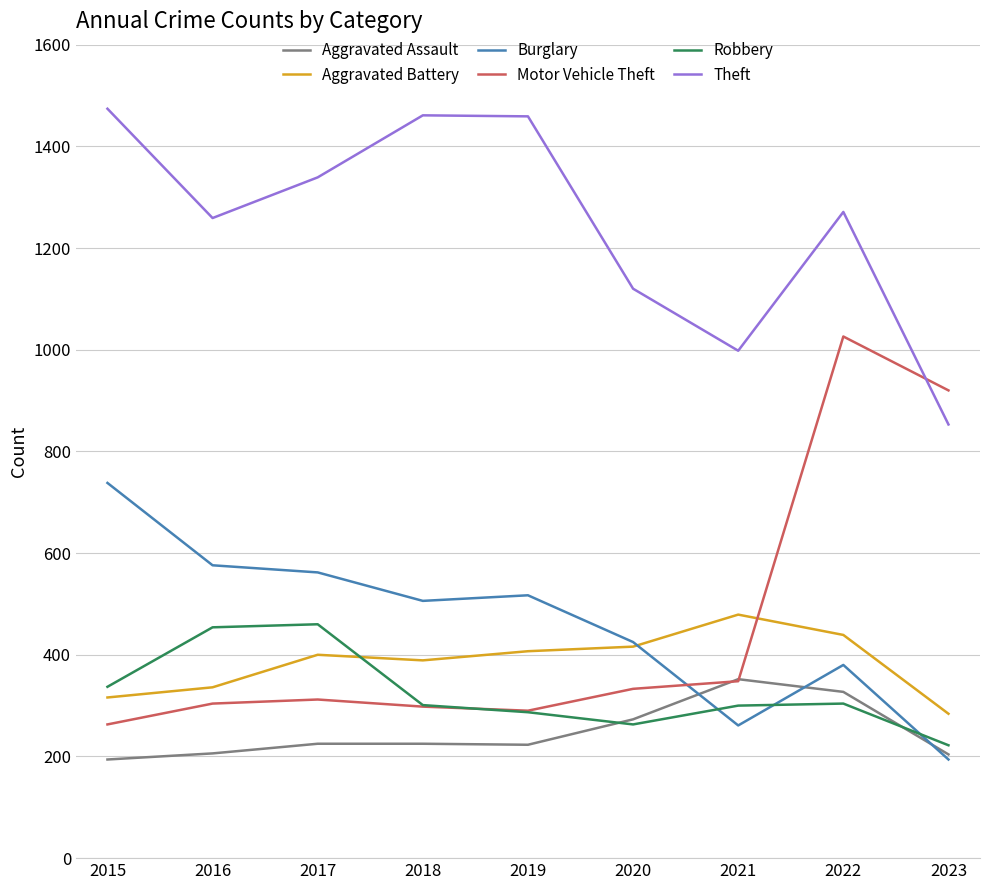

How many values in the Aggravated Battery series are below 400?

4